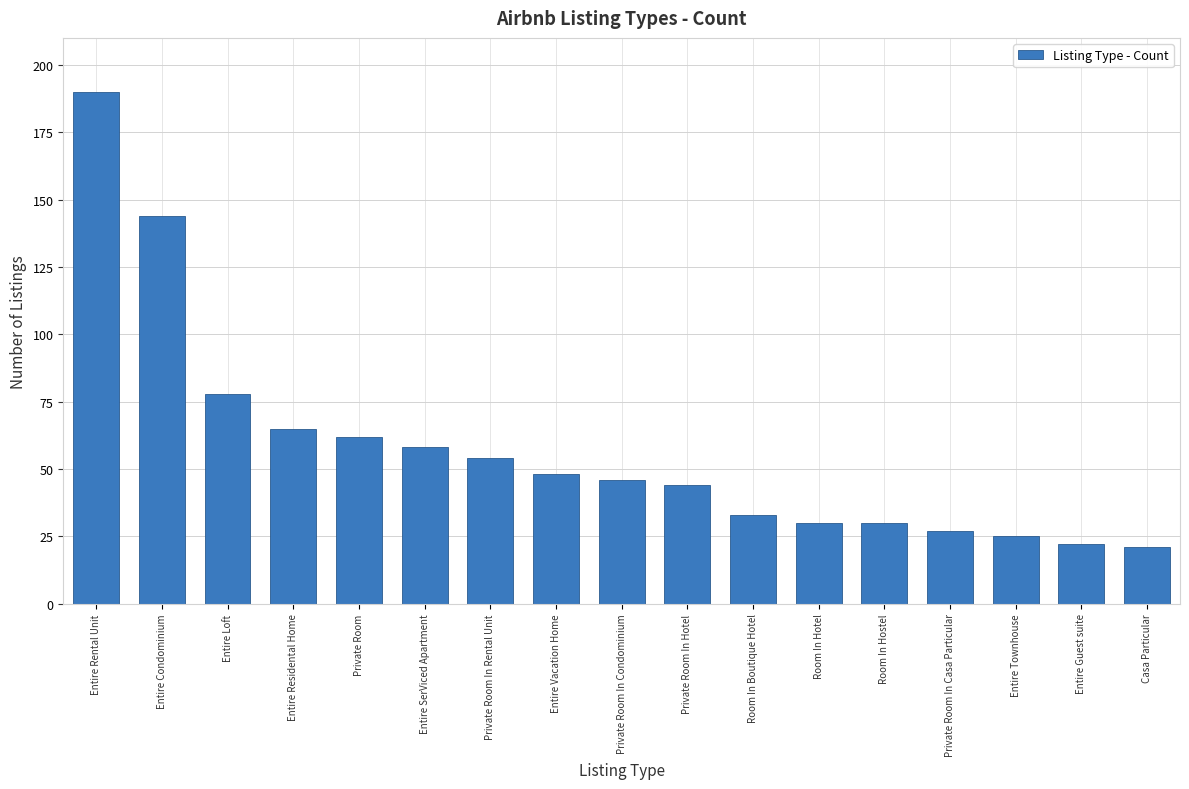

Reading right to left, what are all the values shown in this chart?

Casa Particular=21	Entire Guest suite=22	Entire Townhouse=25	Private Room In Casa Particular=27	Room In Hostel=30	Room In Hotel=30	Room In Boutique Hotel=33	Private Room In Hotel=44	Private Room In Condominium=46	Entire Vacation Home=48	Private Room In Rental Unit=54	Entire SerViced Apartment=58	Private Room=62	Entire Residental Home=65	Entire Loft=78	Entire Condominium=144	Entire Rental Unit=190